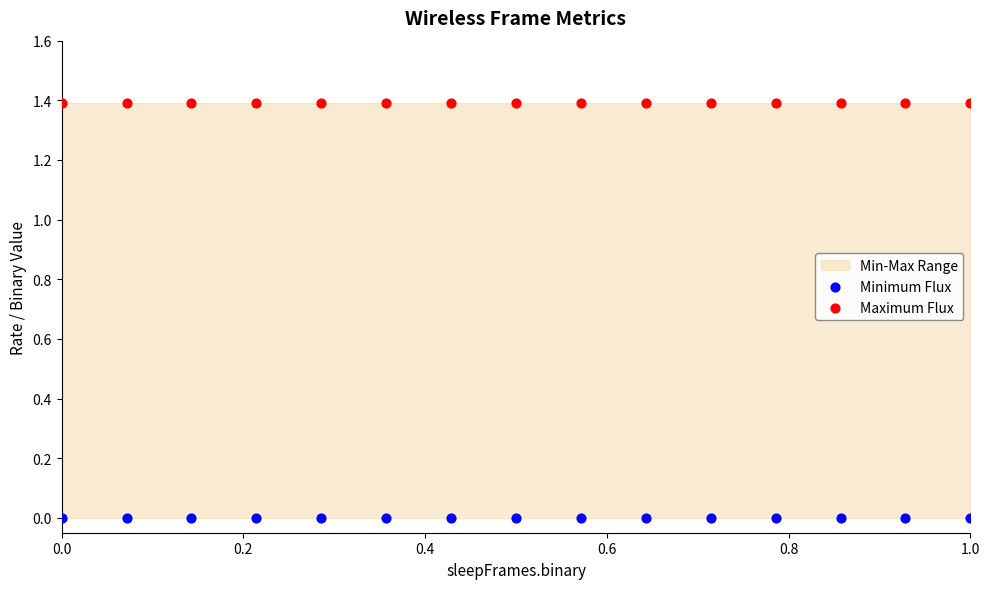

Which series contains the lowest Y value?

Minimum Flux